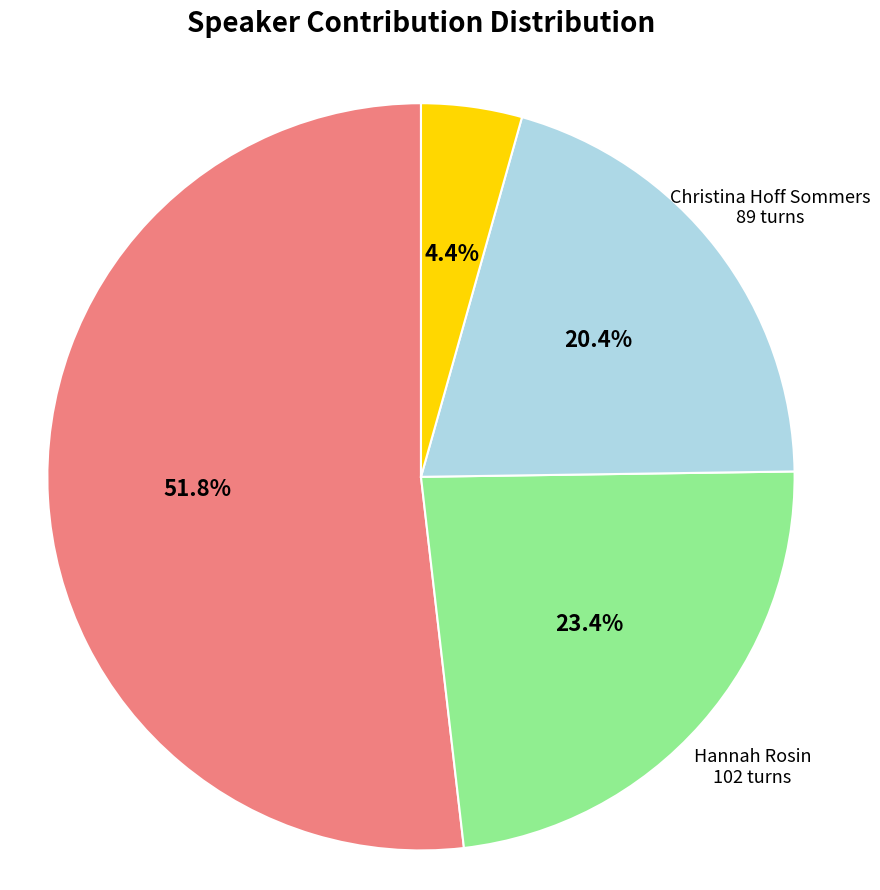

Rank the categories by value from highest to lowest.

John Donvan, Hannah Rosin, Christina Hoff Sommers, Dan Abrams